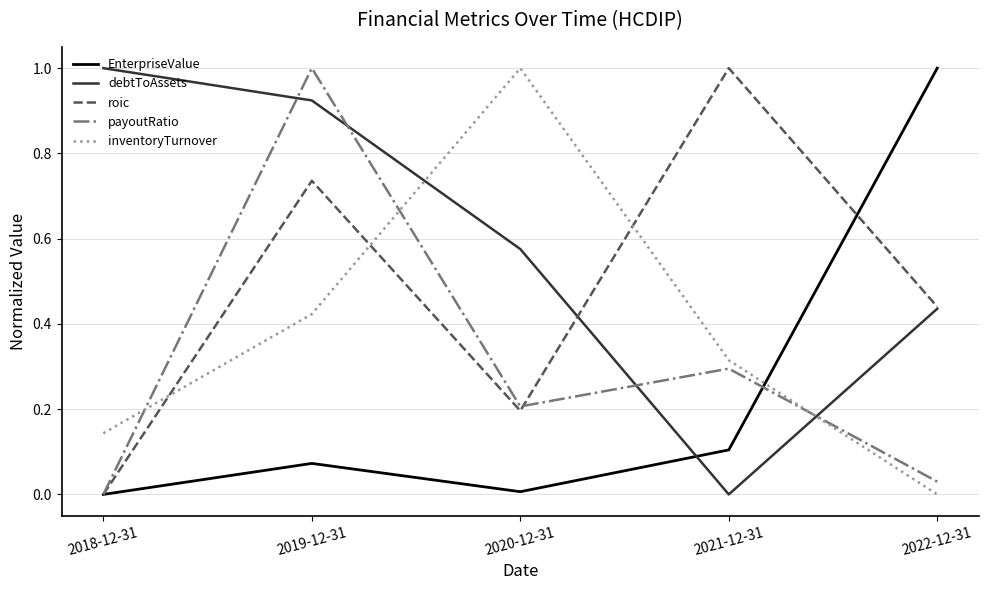

Does the chart have visible grid lines?

Yes